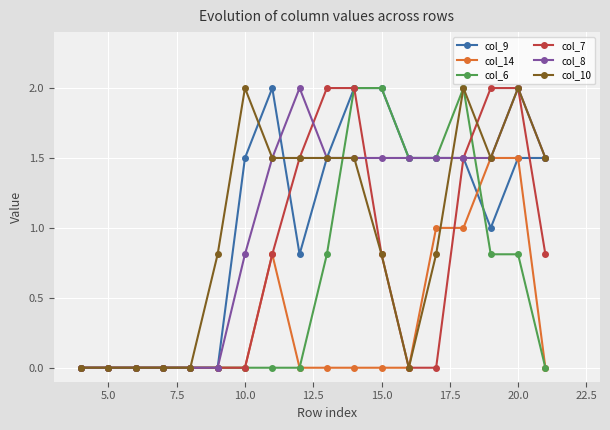

What is the value of the col_10 point at the 9th from the left?

1.5